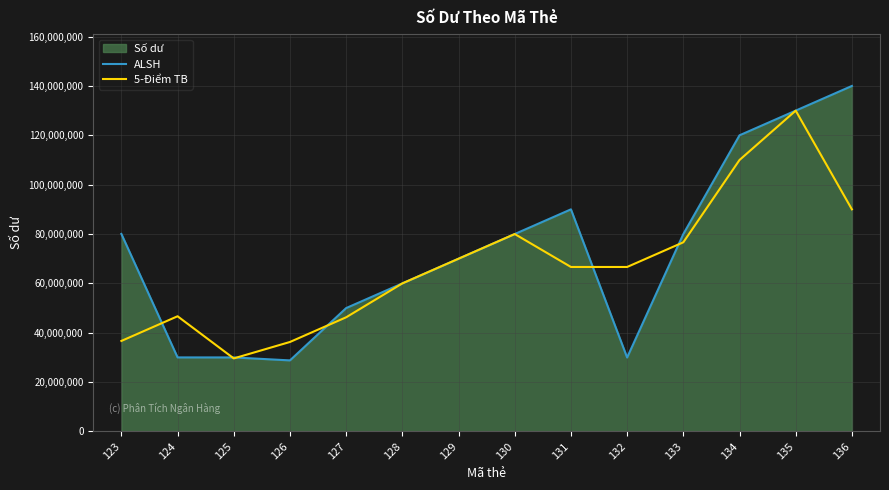

At which category is the sum across all series the highest?

135